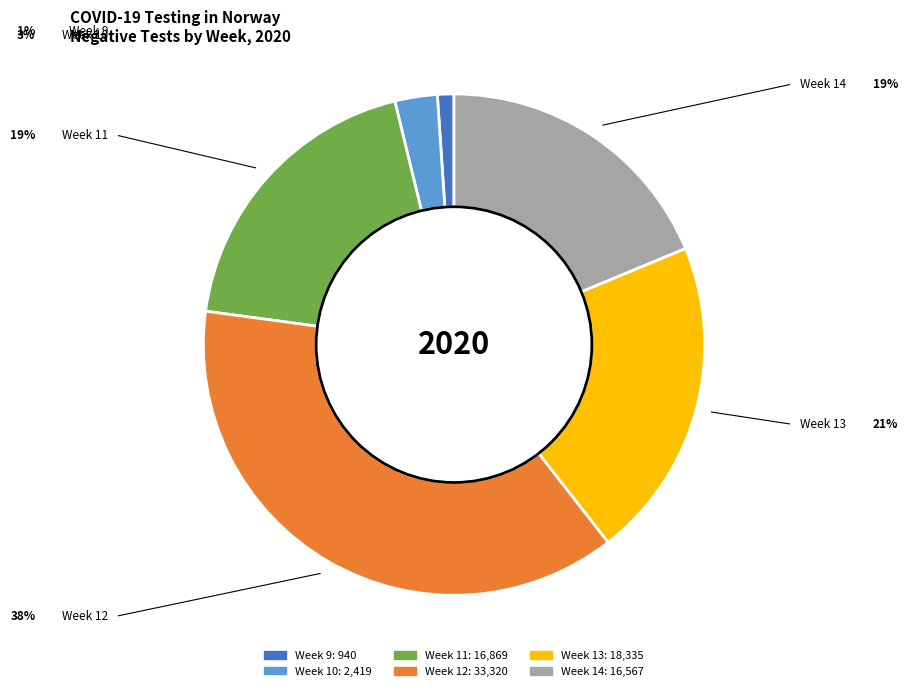

Is there any slice that represents more than half of the pie?

No